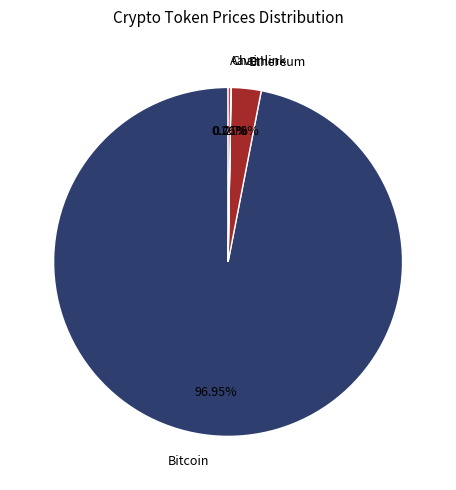

What is the largest slice in the pie chart?

Bitcoin